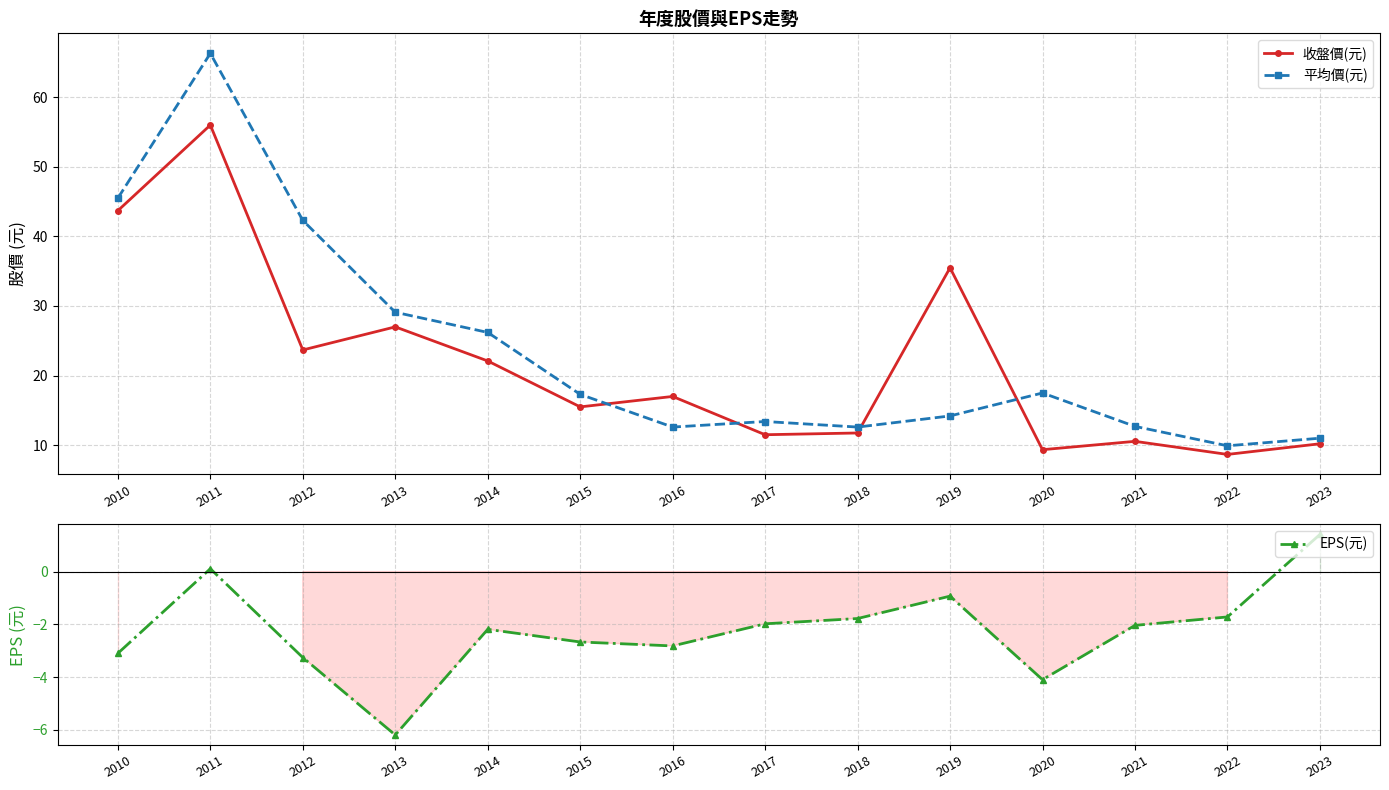

How many data points in EPS(元) are above -2?

6